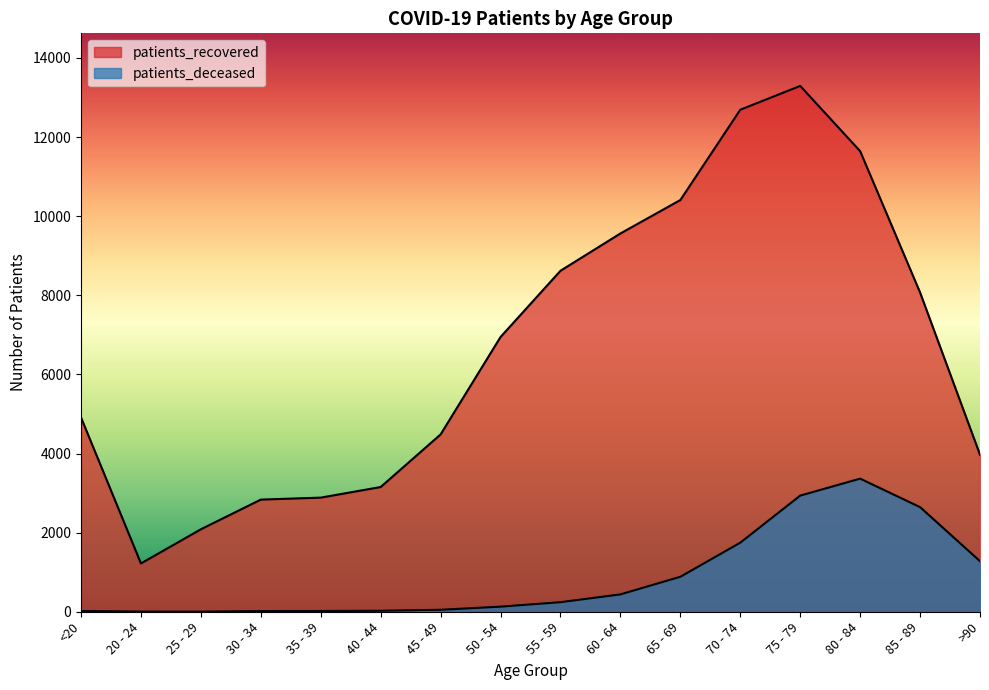

At how many categories does at least one series exceed 4924?

8